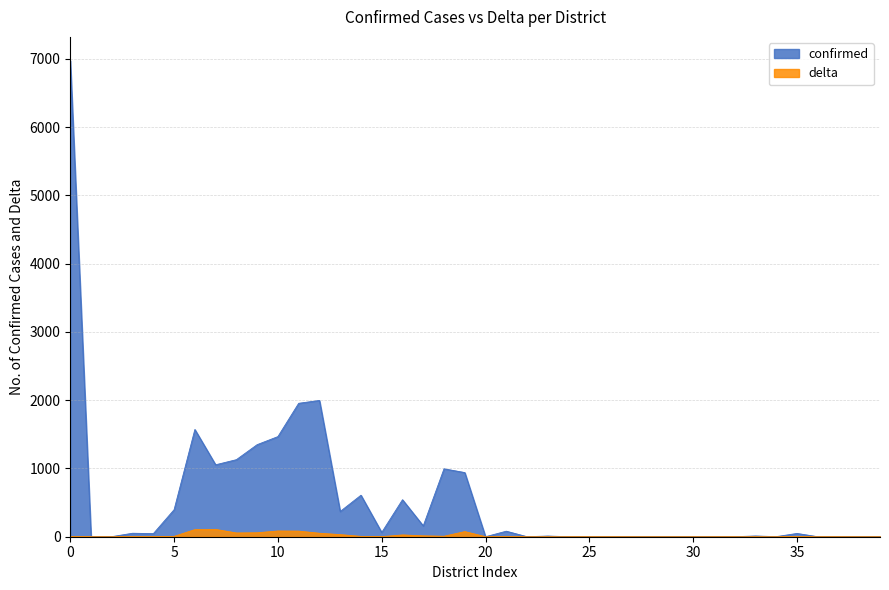

Rank the series by their average value, from highest to lowest.

confirmed, delta